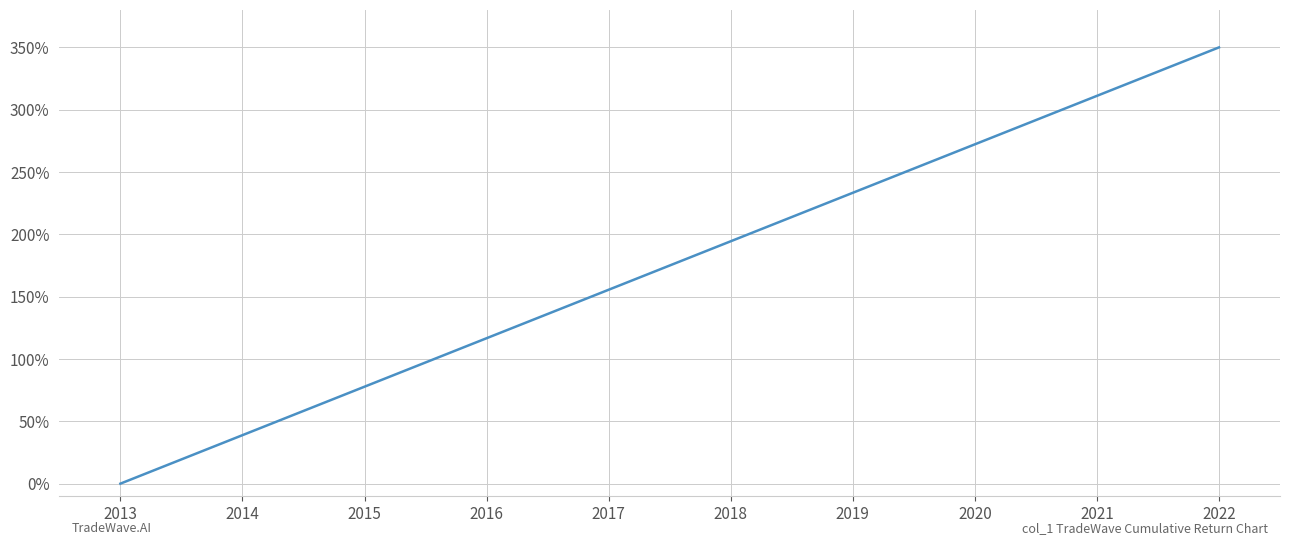

What is the greatest value displayed?

350.0